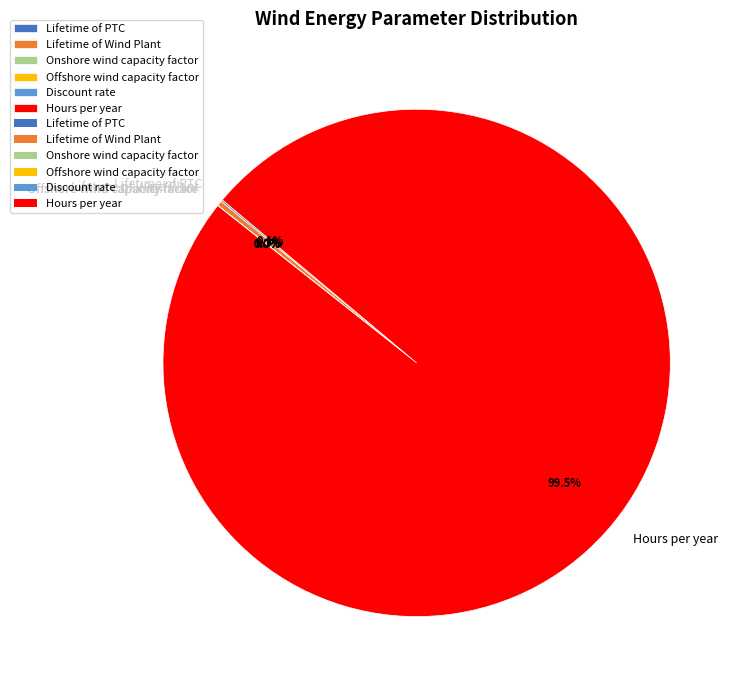

Which slice is the largest?

Hours per year